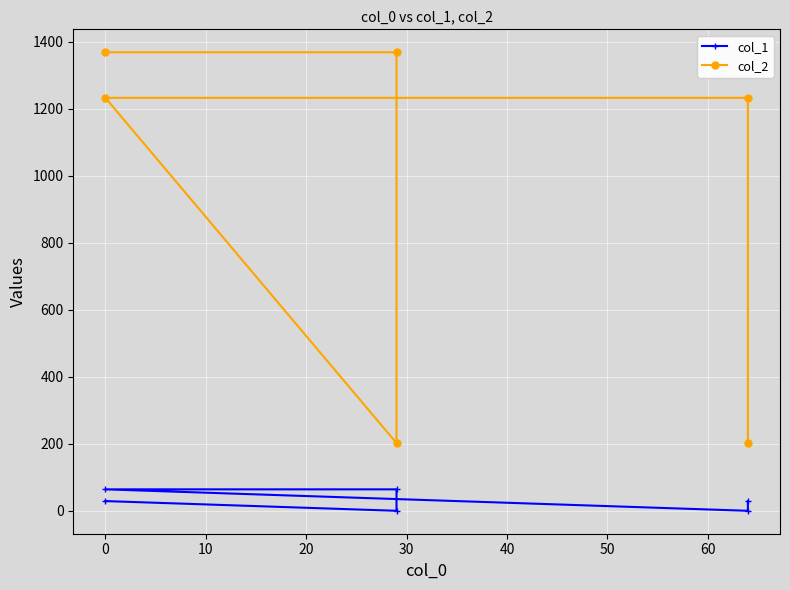

How many lines are shown in the chart?

2